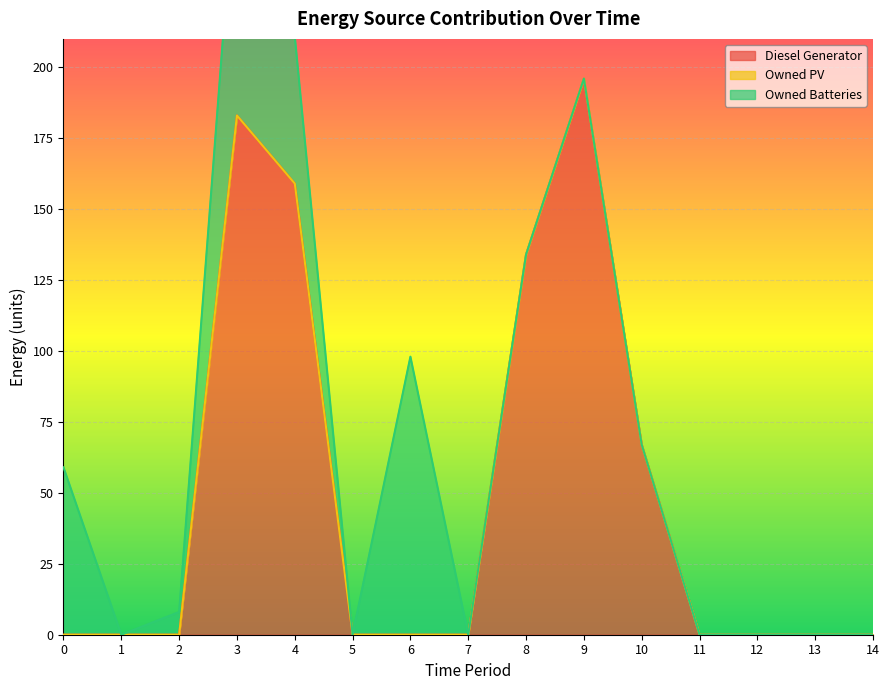

Does the chart display data point markers on the line(s)?

No